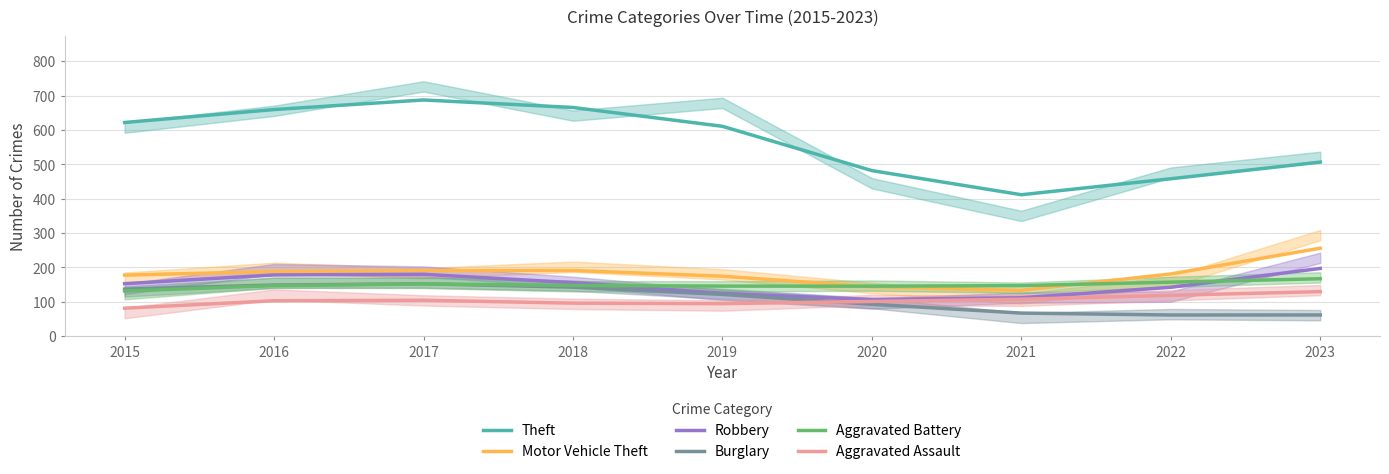

What is the value of the Motor Vehicle Theft point at the 6th from the left?

143.9